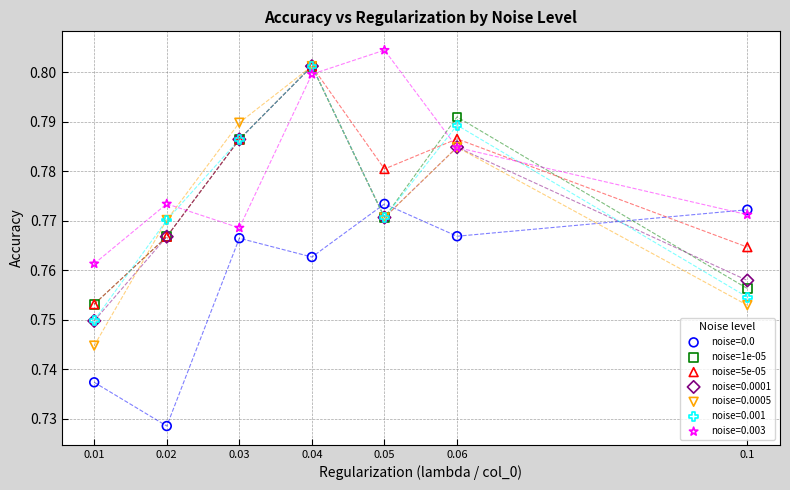

What are all the series names shown in the legend?

noise=0.0, noise=1e-05, noise=5e-05, noise=0.0001, noise=0.0005, noise=0.001, noise=0.003